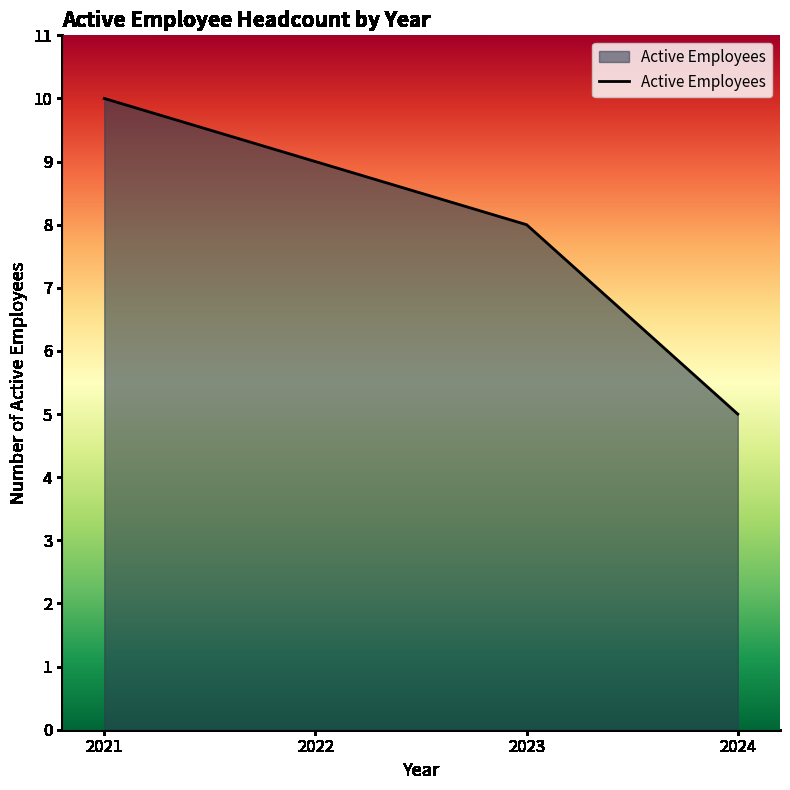

Which has a higher value, 2024 or 2023?

2023